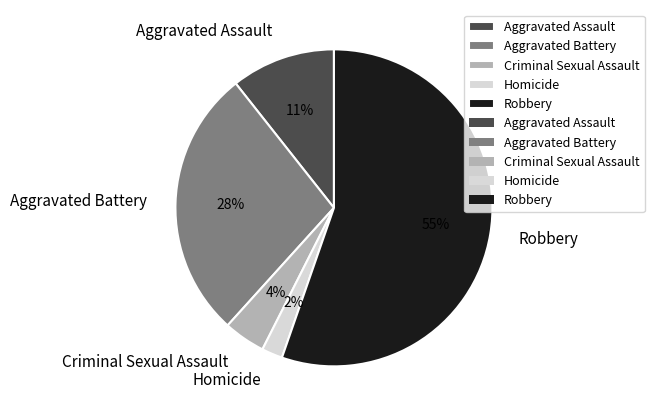

To the nearest percent, what is the average slice percentage?

20%